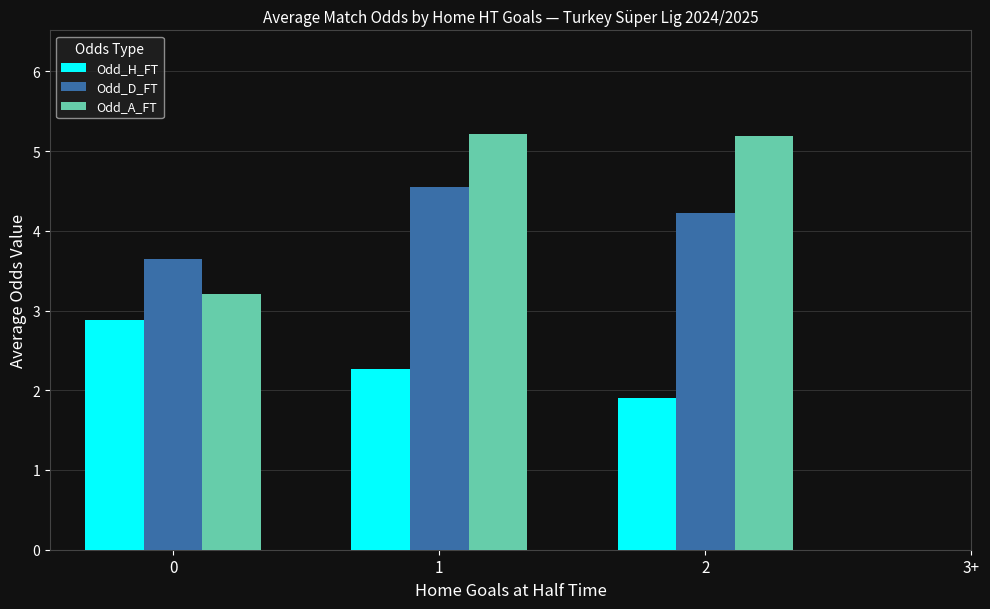

True or false: Odd_A_FT has a value of 6.8 at 1.

False